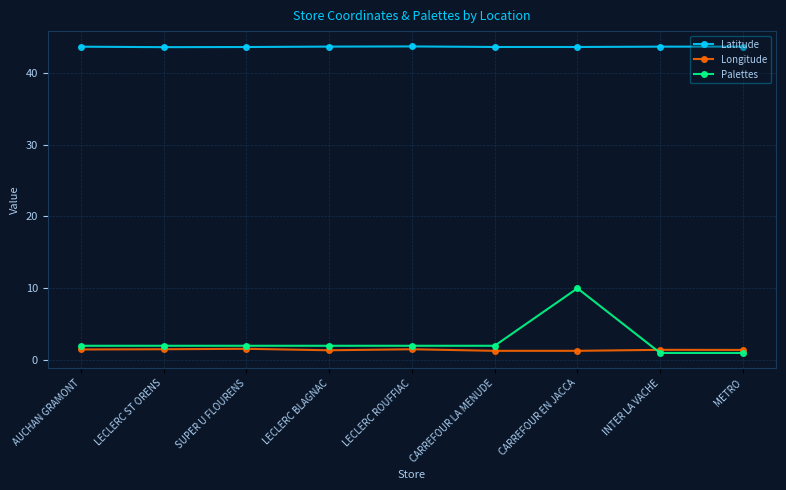

Between CARREFOUR LA MENUDE and CARREFOUR EN JACCA, which series saw the biggest shift?

Palettes